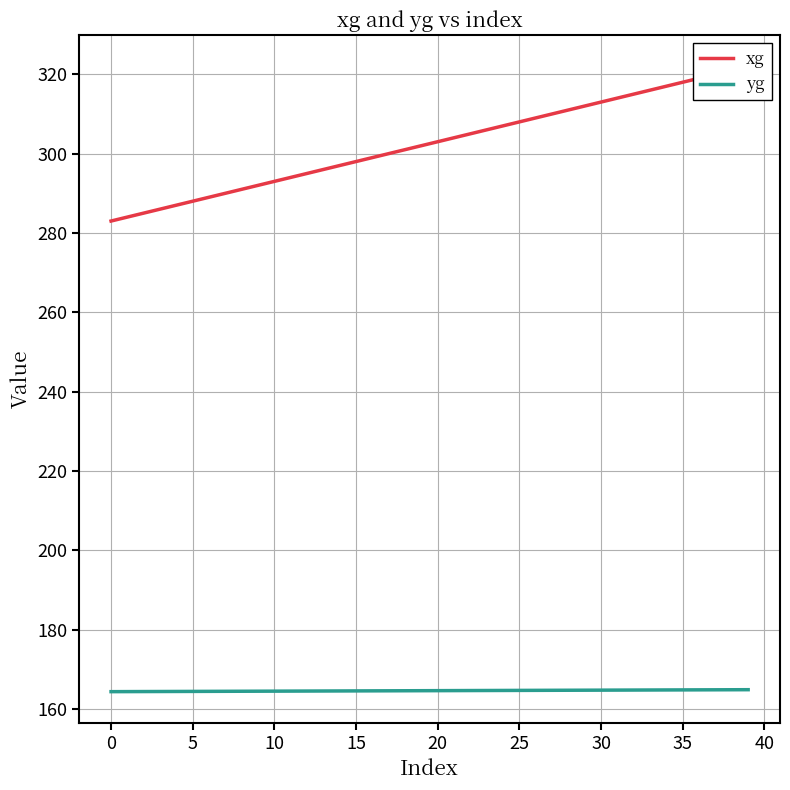

What is the difference between the maximum and second lowest values in the xg series?

38.0